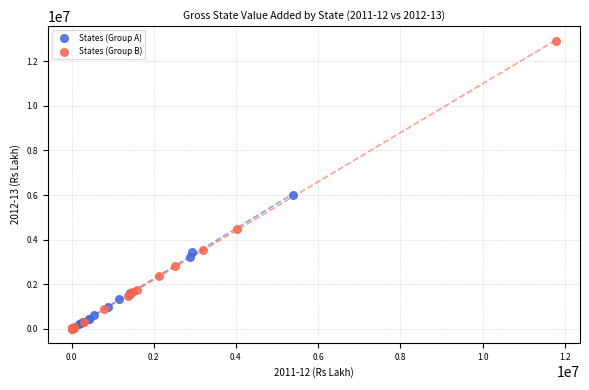

Which series has the largest Y range (max minus min)?

States (Group B)